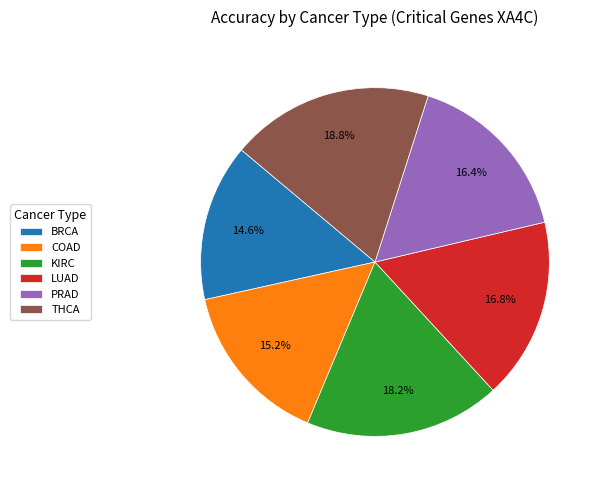

What percentage is the PRAD slice, to the nearest percent?

16%